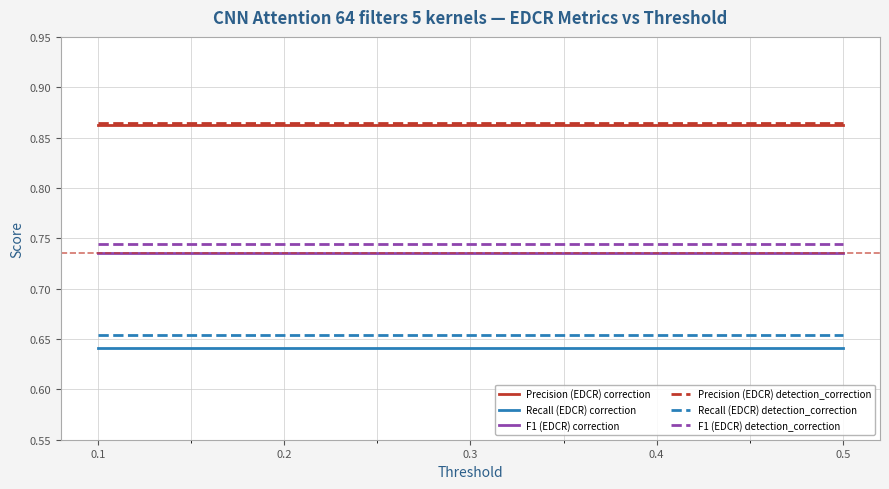

True or false: Recall (EDCR) correction and Precision (EDCR) detection_correction cross at least once.

False